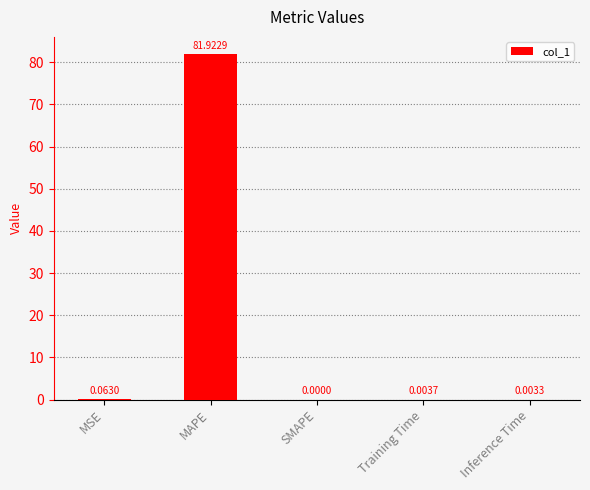

At which category does the chart reach its peak across all series?

MAPE